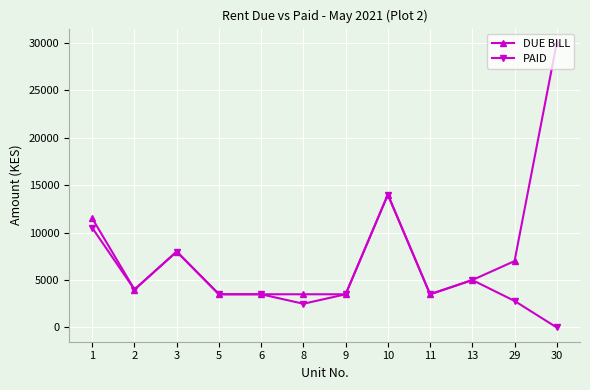

Which category has the lowest value across all series?

30